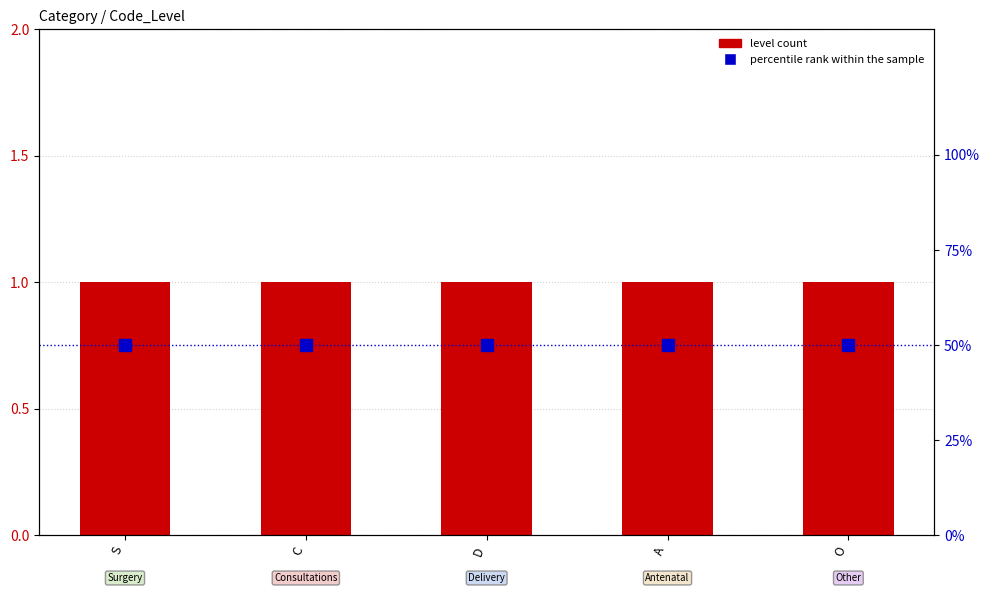

What is the value of the level count bar at the 2nd from the left?

1